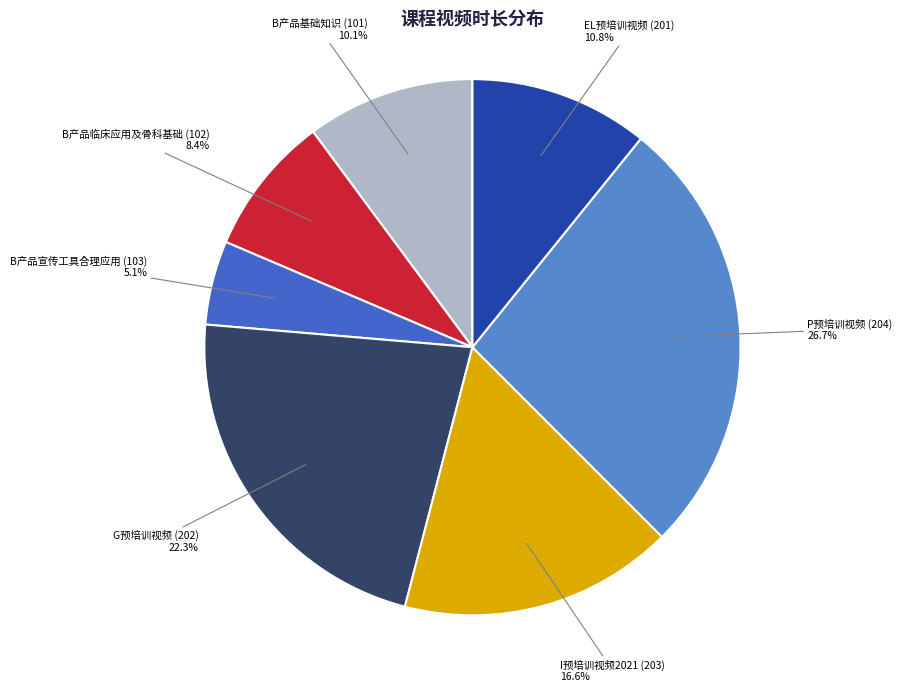

Count the number of slices in the pie.

7